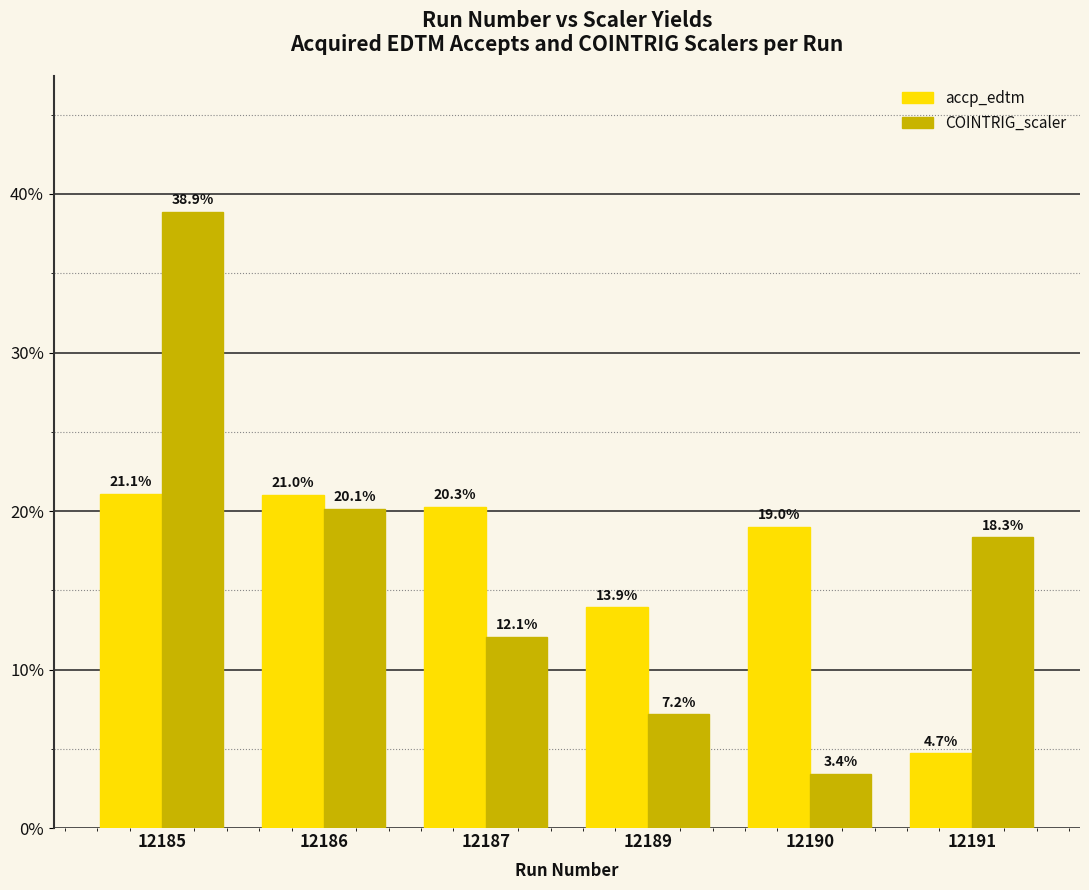

Rank the categories by accp_edtm value from highest to lowest.

12185, 12186, 12187, 12190, 12189, 12191